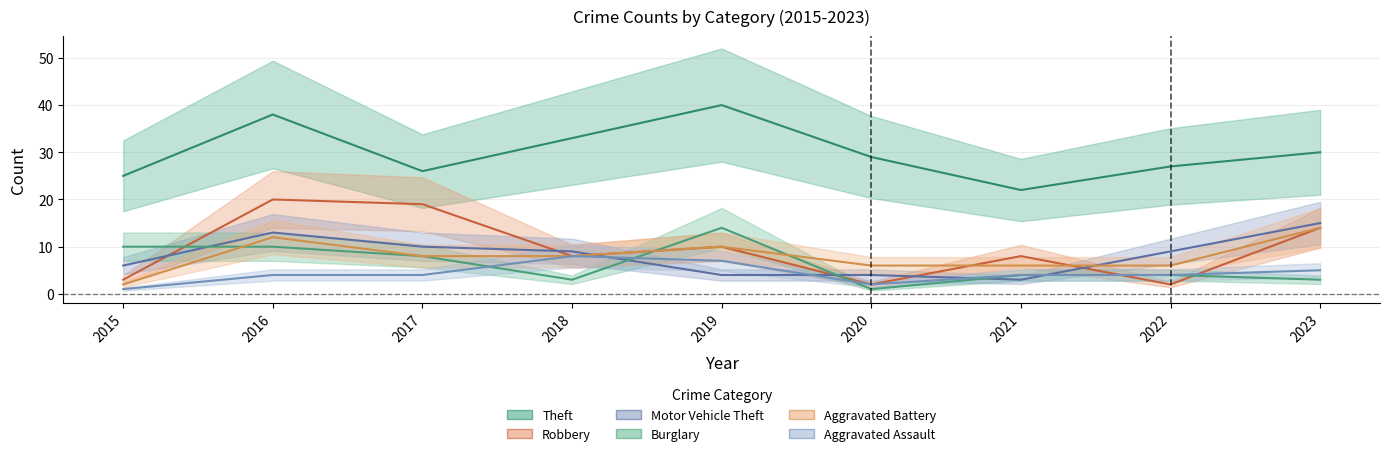

How many lines are shown in the chart?

6